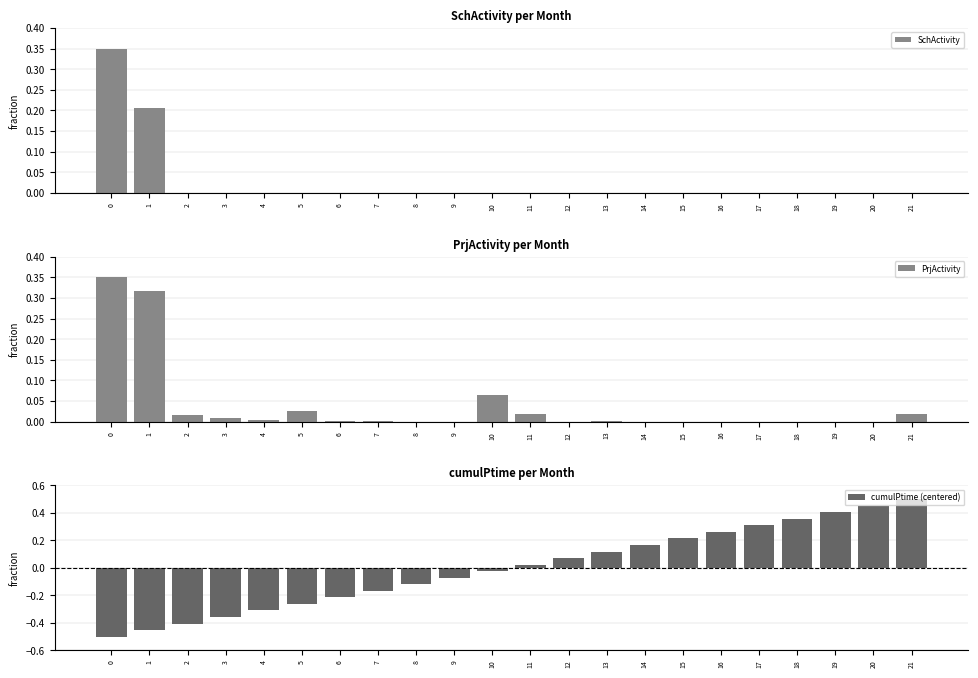

How many SchActivity values are between 0 and 1?

22